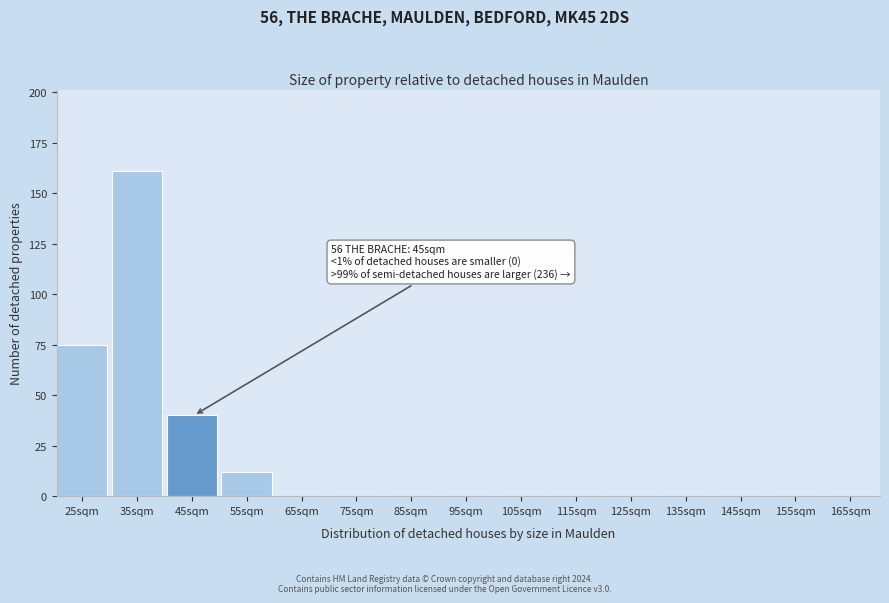

Reading left to right, list all the values displayed in this chart.

25sqm=75	35sqm=161	45sqm=40	55sqm=12	65sqm=0	75sqm=0	85sqm=0	95sqm=0	105sqm=0	115sqm=0	125sqm=0	135sqm=0	145sqm=0	155sqm=0	165sqm=0